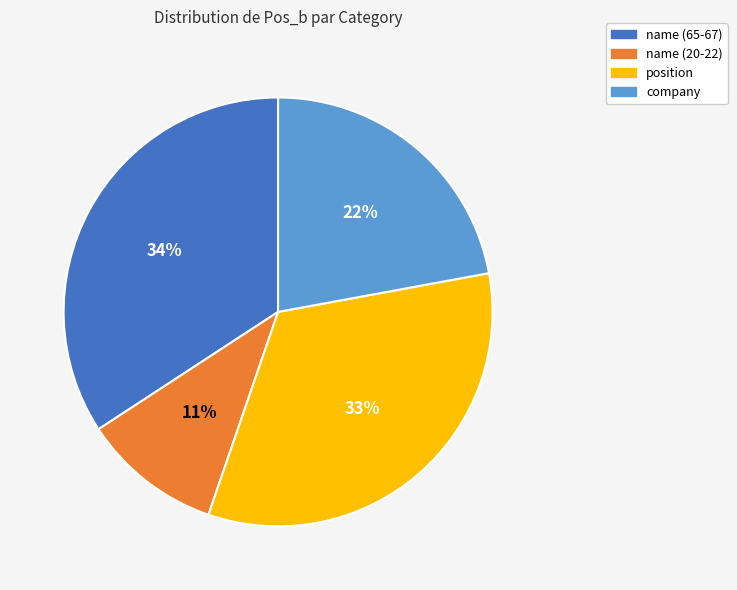

How many slices are in this pie chart?

4